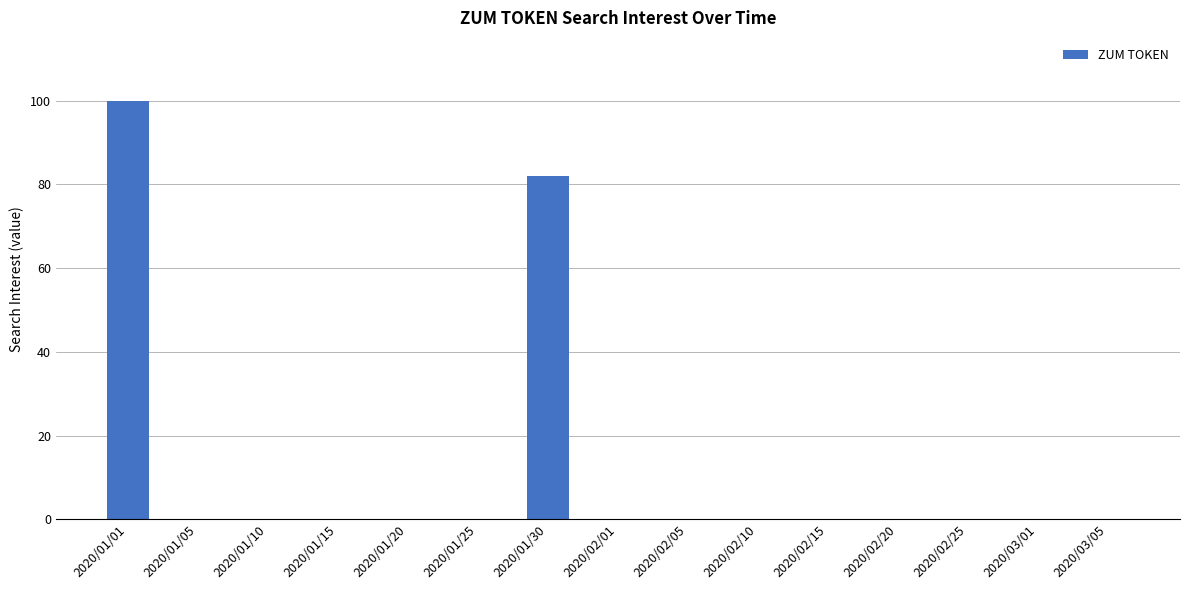

How many distinct data groups are displayed?

1